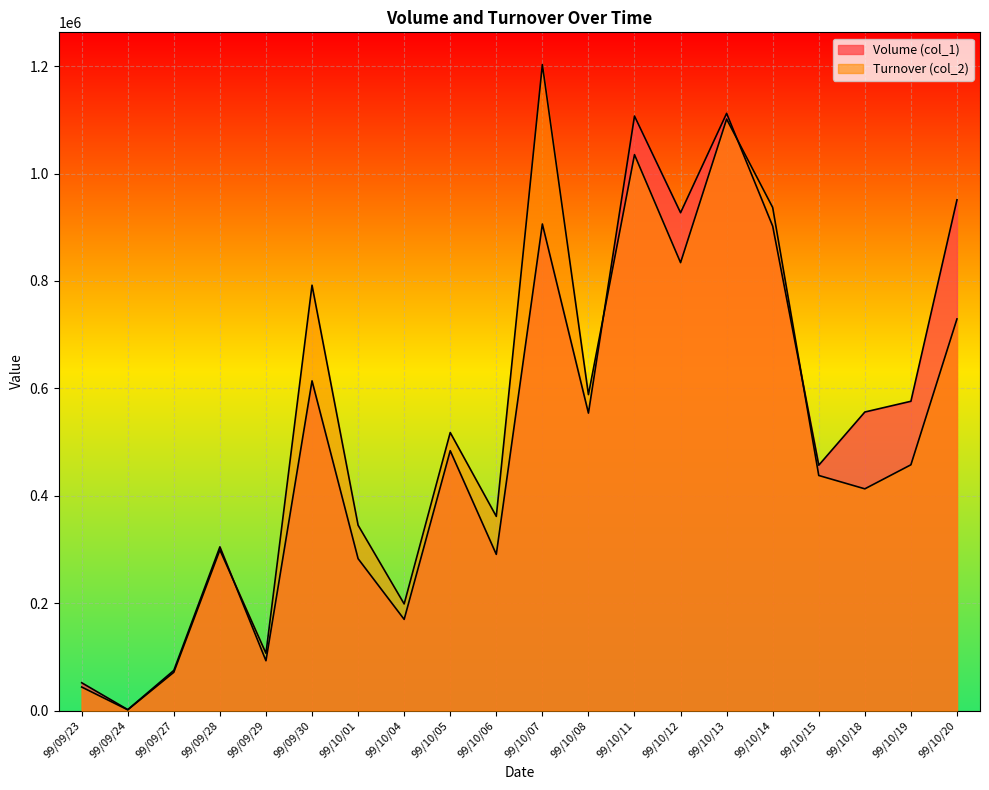

What is the highest value of the Volume (col_1) series?

1112000